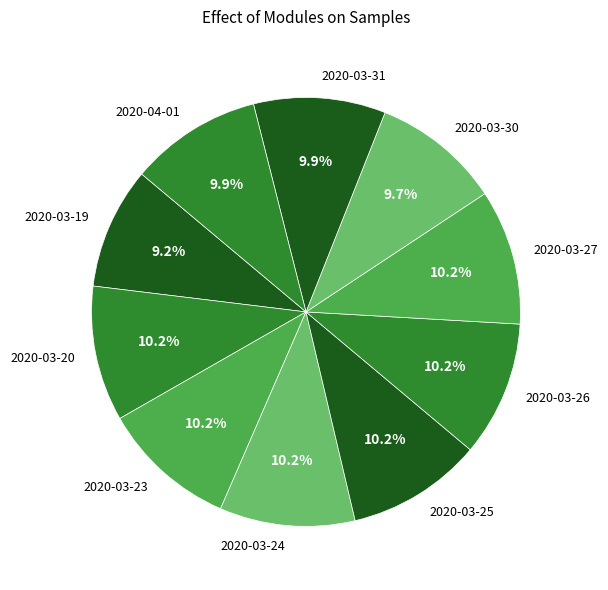

To the nearest percent, what is the average slice percentage?

10%